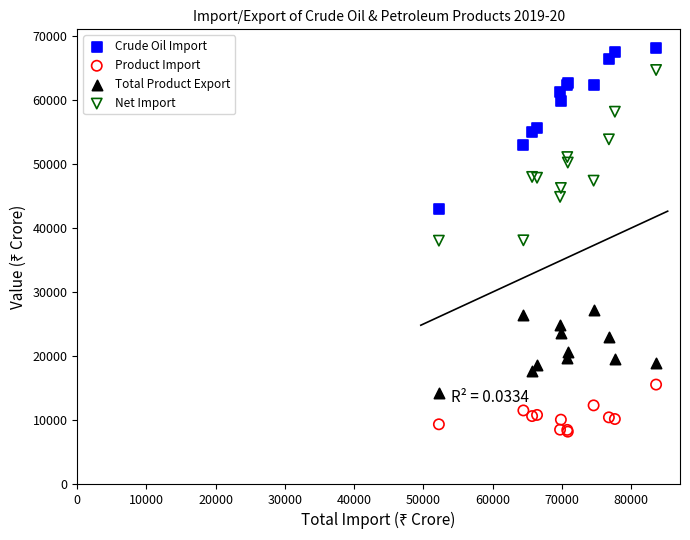

What are all the series names shown in the legend?

Crude Oil Import, Product Import, Total Product Export, Net Import